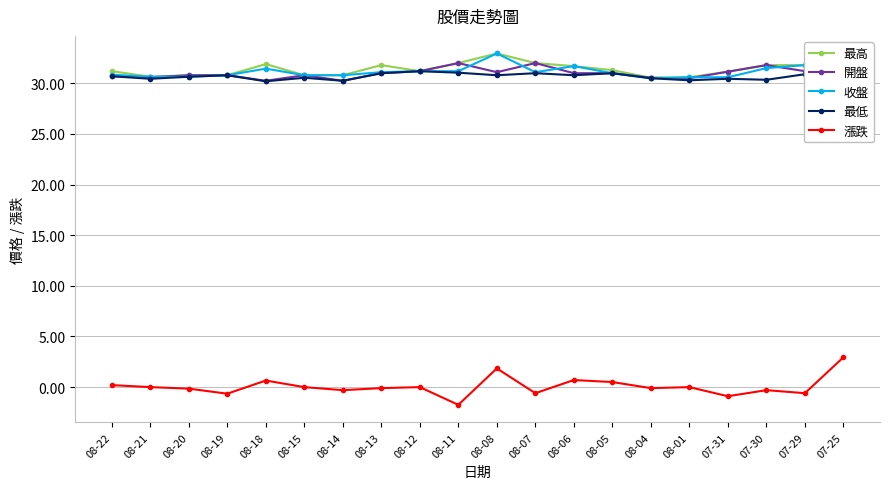

What is the difference between the 最低 values at 08-12 and 08-08?

0.4